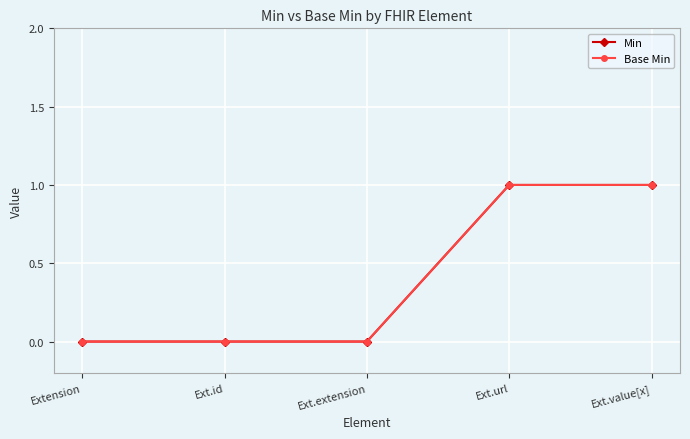

What is the sum of all Base Min values?

2